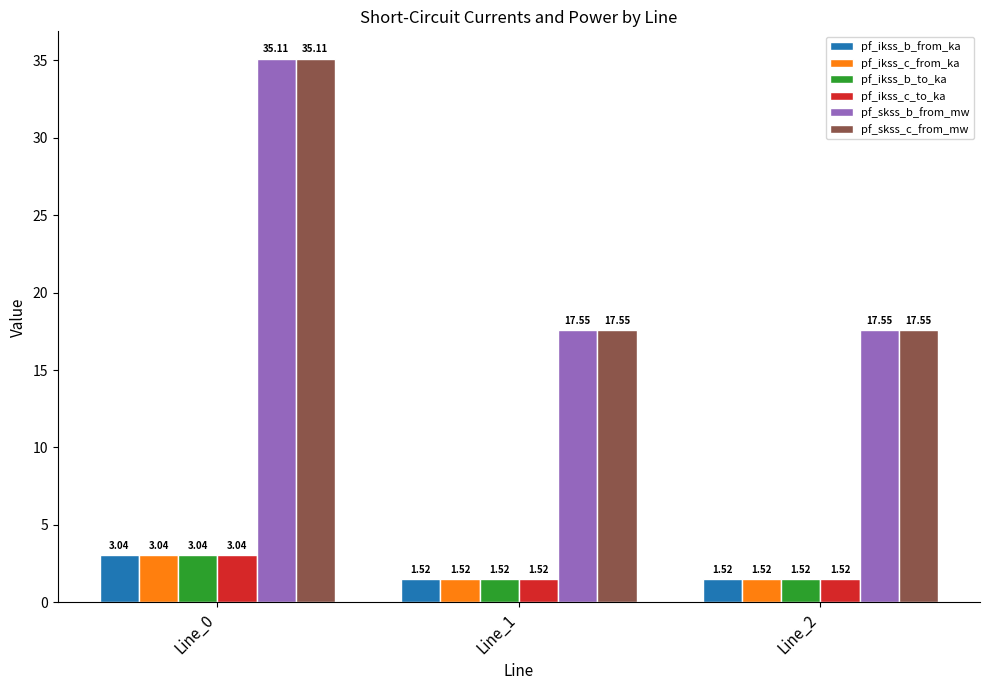

Is the value of pf_skss_b_from_mw at Line_2 greater than the value of pf_skss_c_from_mw at Line_0?

No